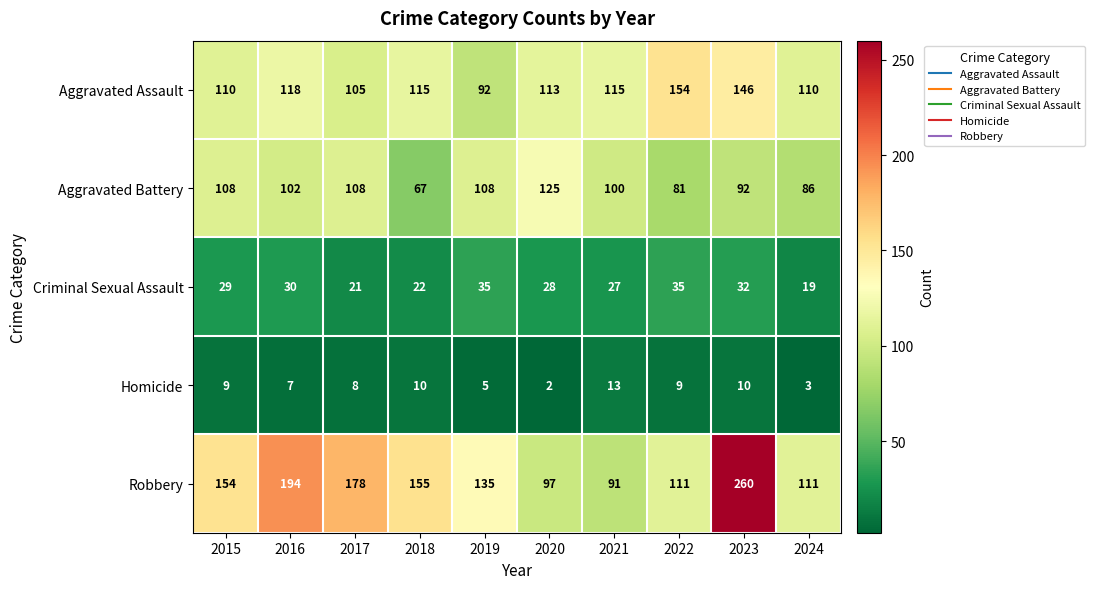

What is the difference between the maximum and minimum values in the Aggravated Assault series?

62